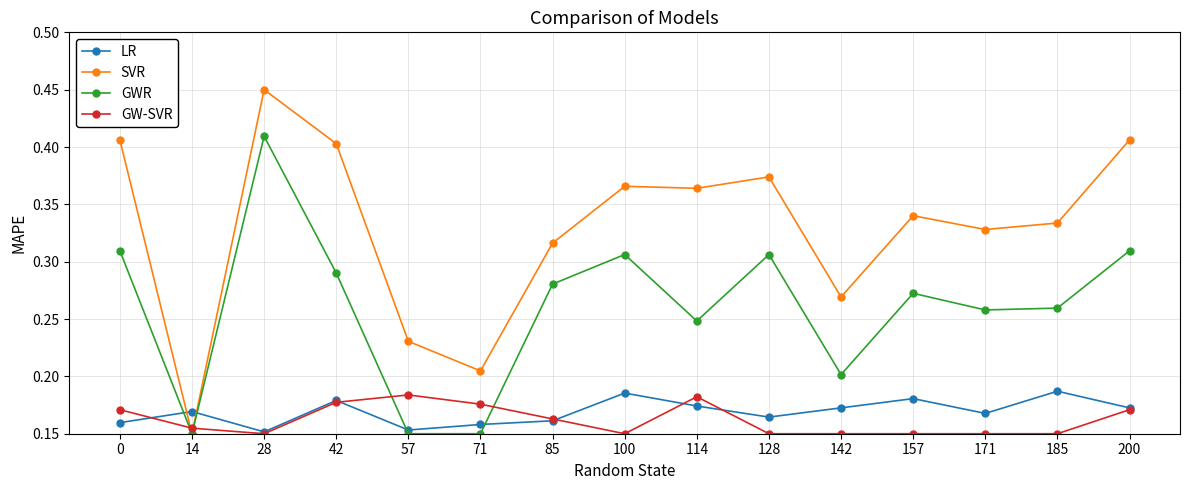

At which category is the sum across all series the highest?

28